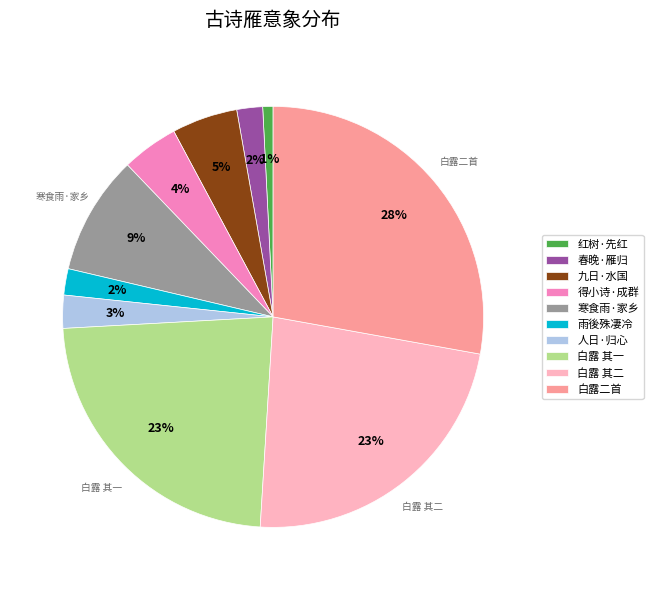

How many segments does this pie chart have?

10